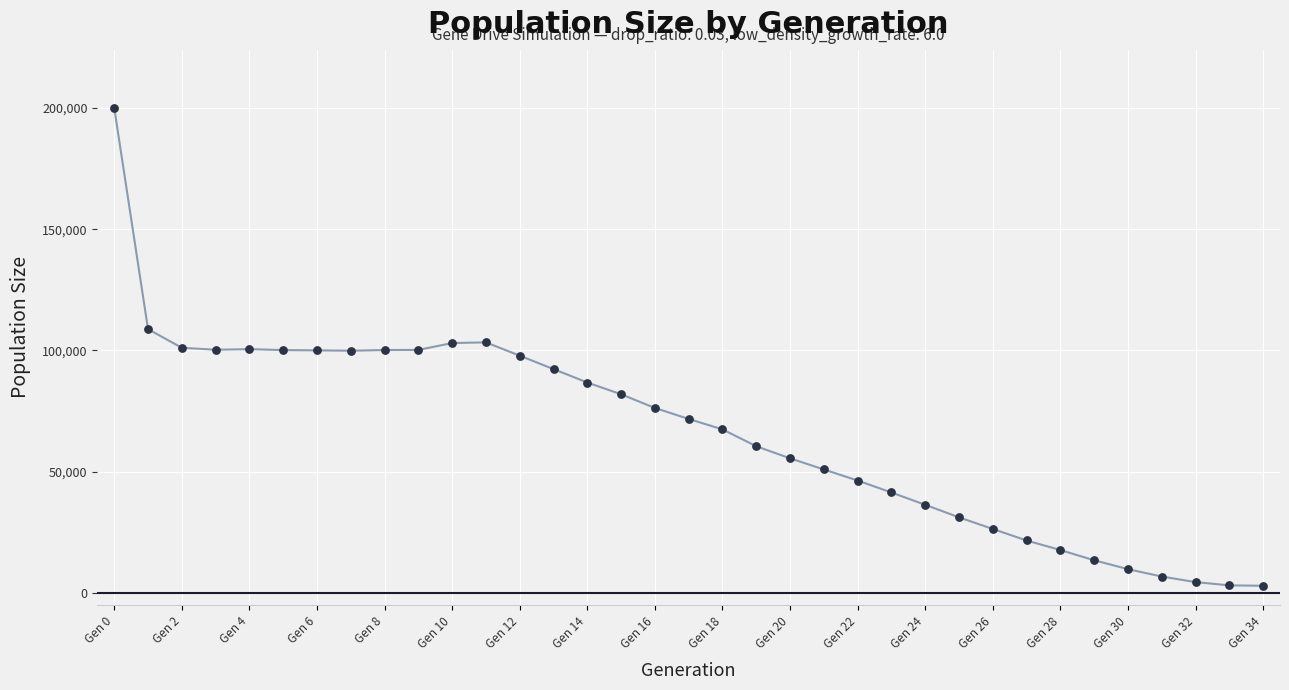

What is the greatest value displayed?

199982